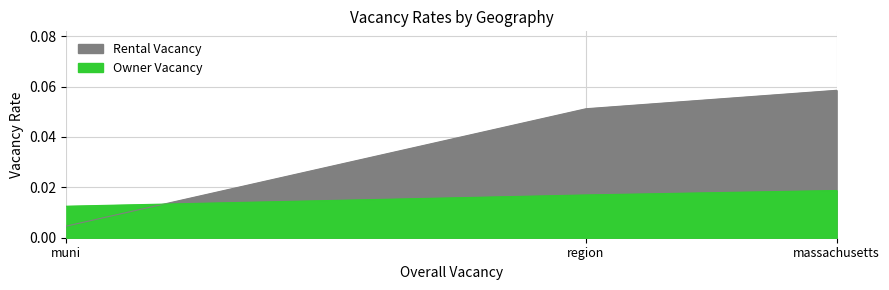

What is the label of the 2nd point from the left?

region